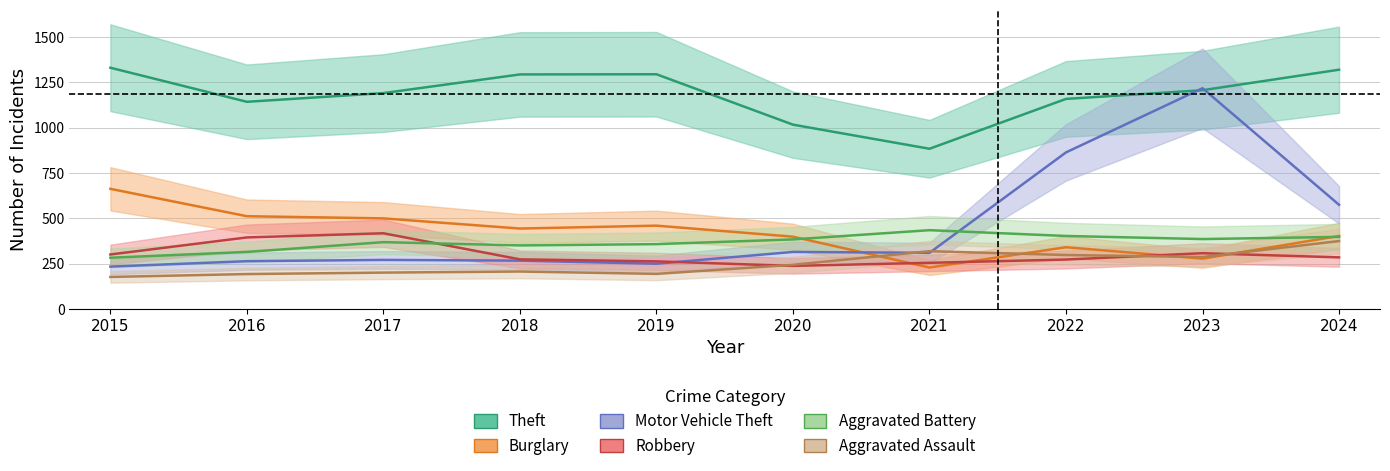

Read the Robbery value at 2022.

273